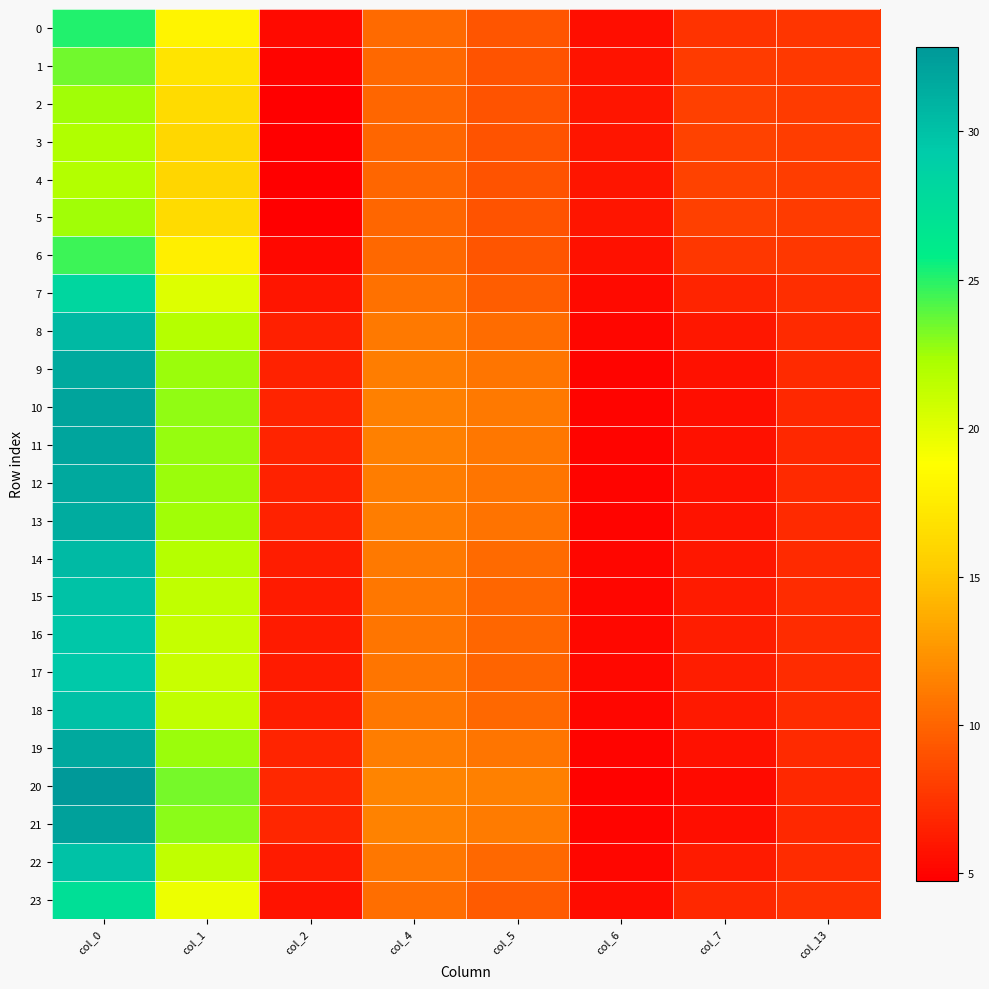

Which series has the largest total across all categories?

20